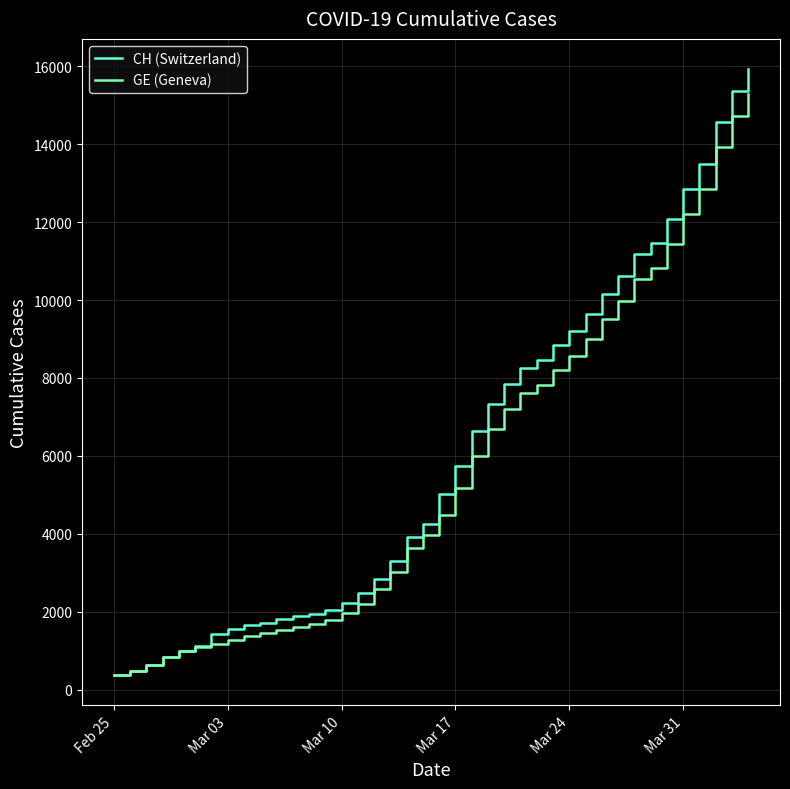

What is the highest value of the CH (Switzerland) series?

15926